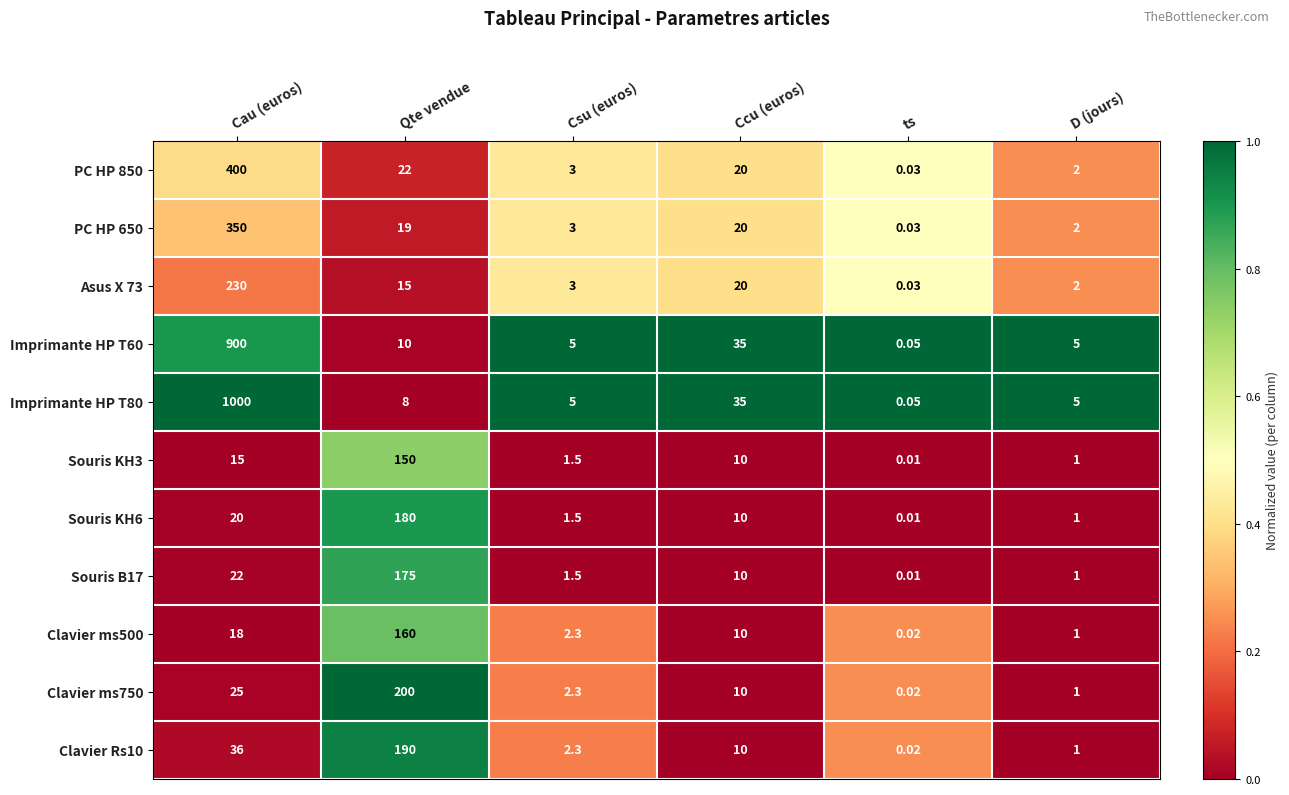

Count the number of data series in this chart.

11